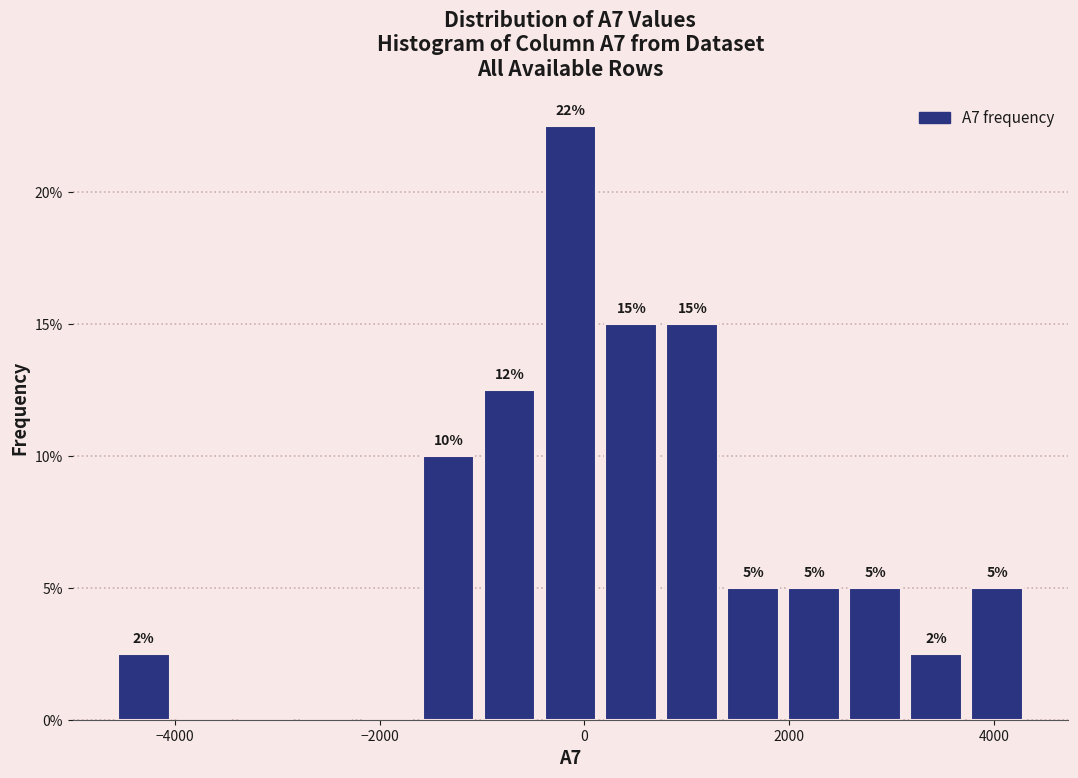

Around what value on the x-axis is the tallest bar? Give the approximate position of its centre, as read against the axis.

-200